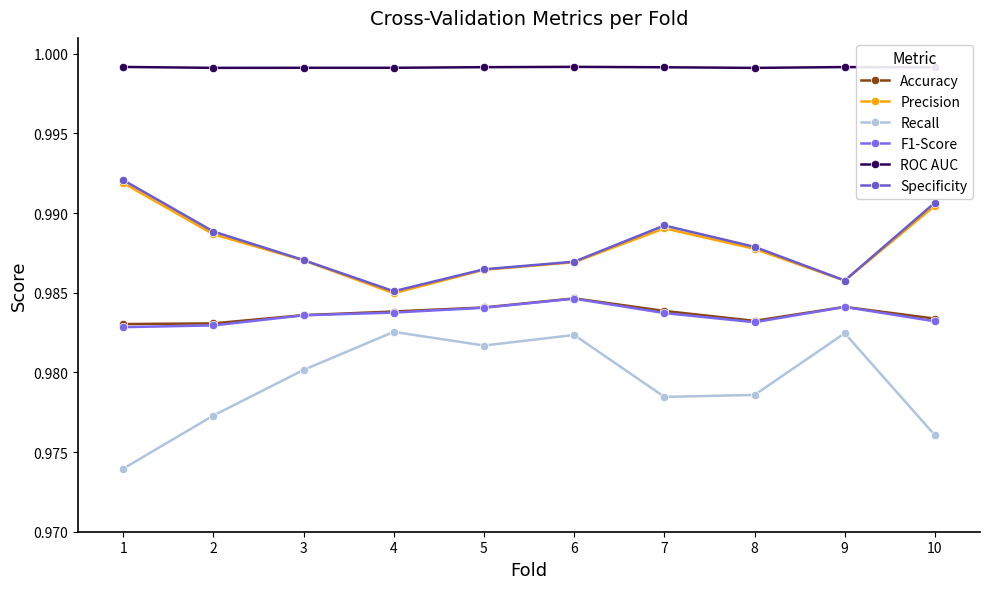

What is the sum of the ROC AUC values at 7 and 9?

2.0